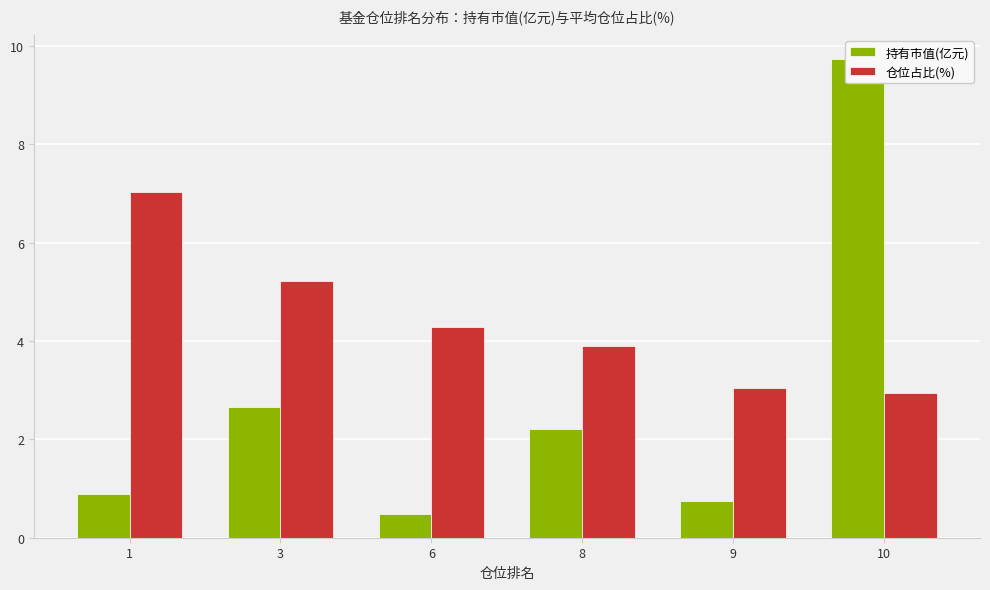

Reading right to left, list all the values displayed in this chart.

持有市值(亿元): 9.7	0.8	2.2	0.5	2.7	0.9
仓位占比(%): 3.0	3.0	3.9	4.3	5.2	7.0